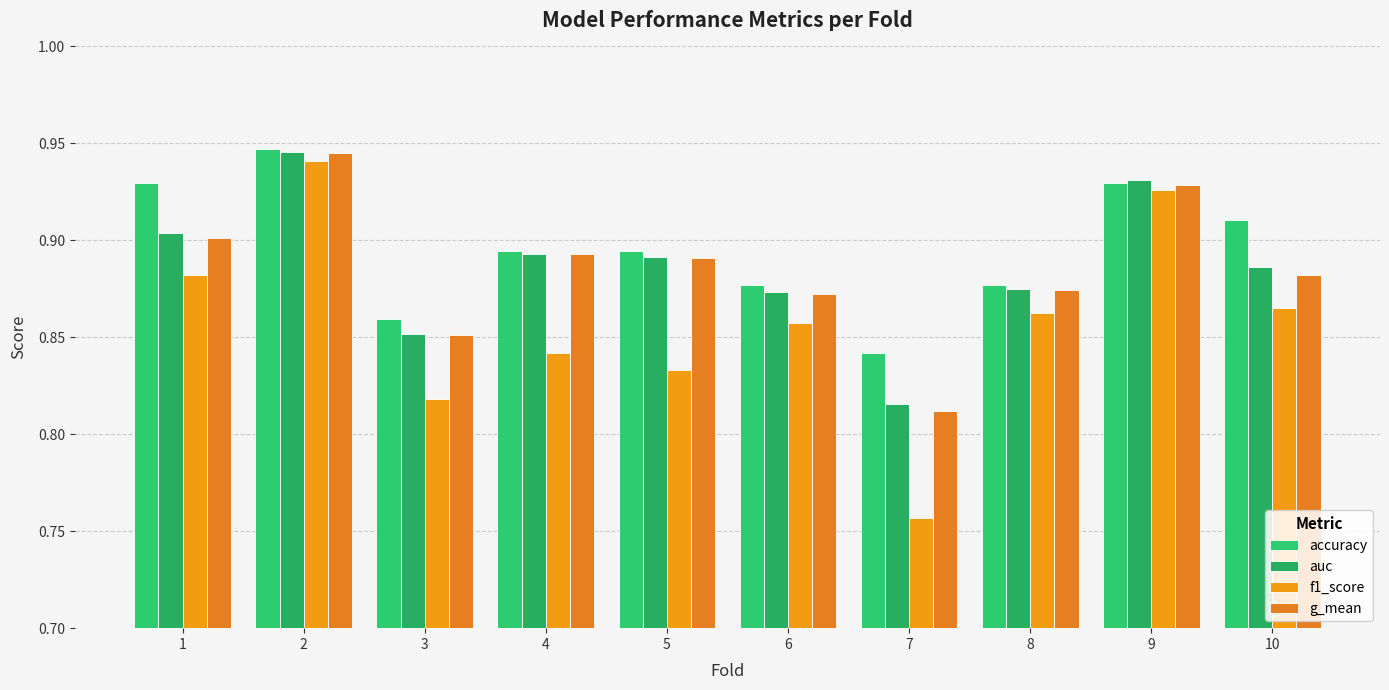

Where is g_mean nearest to the value 0?

7